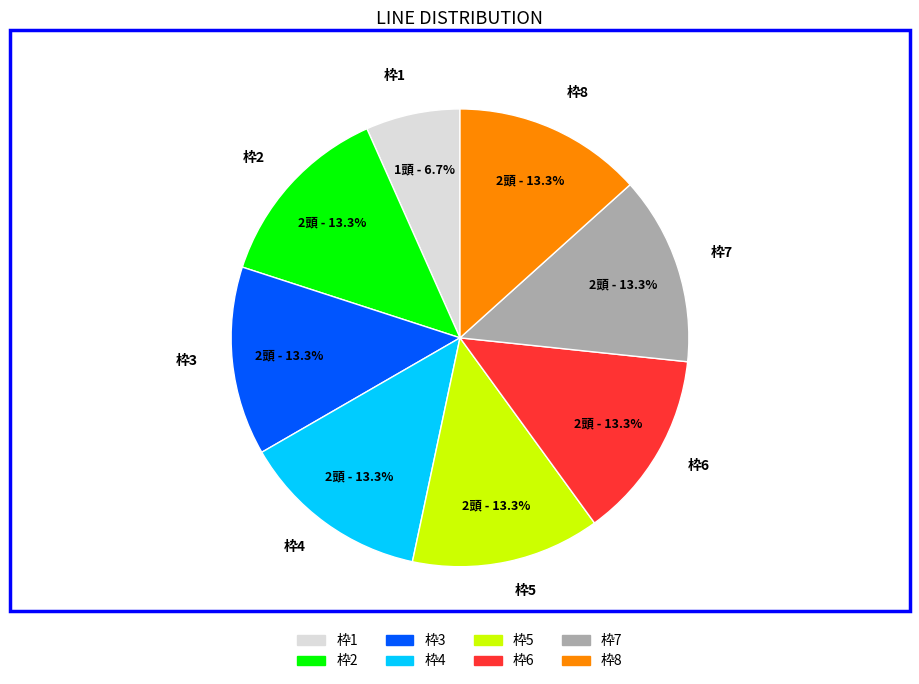

How many slices are in this pie chart?

8